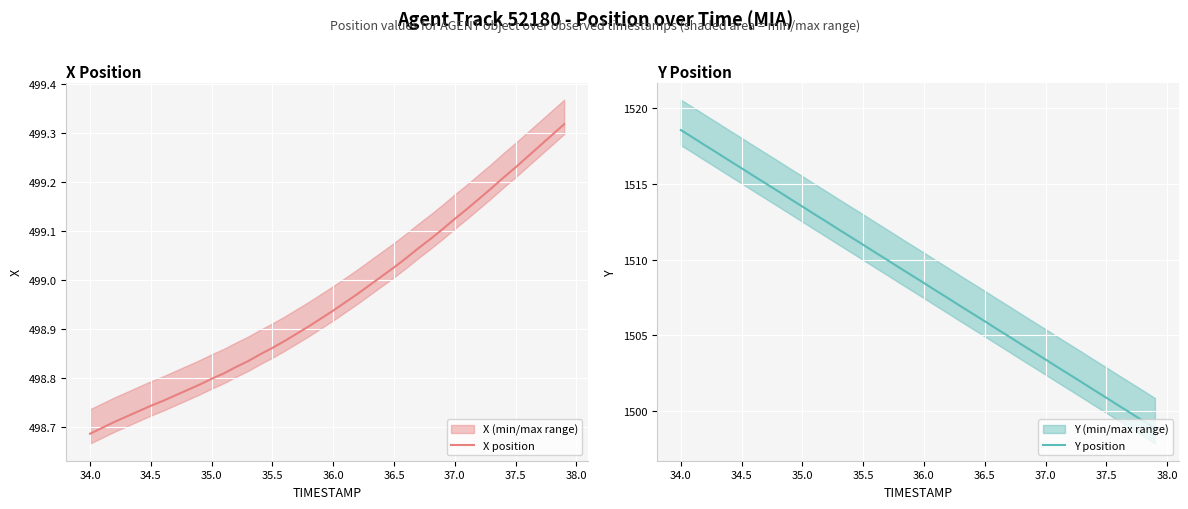

How many series are shown in this chart?

2